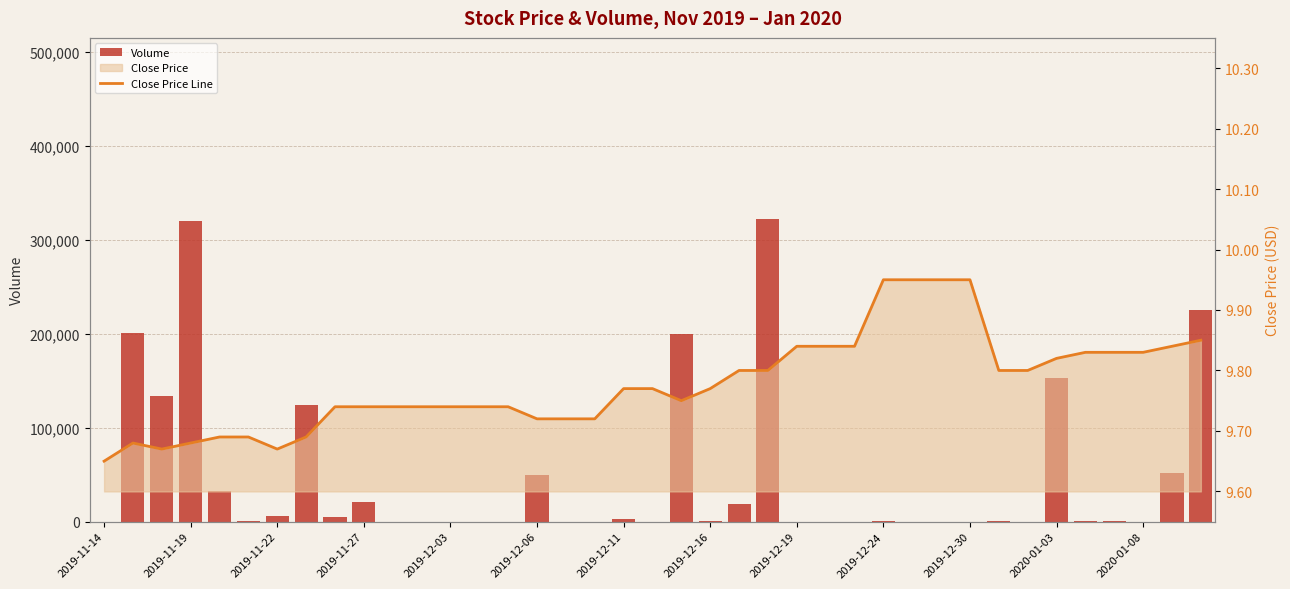

Is it true that Close Price Line equals 9.8 at 22?

True